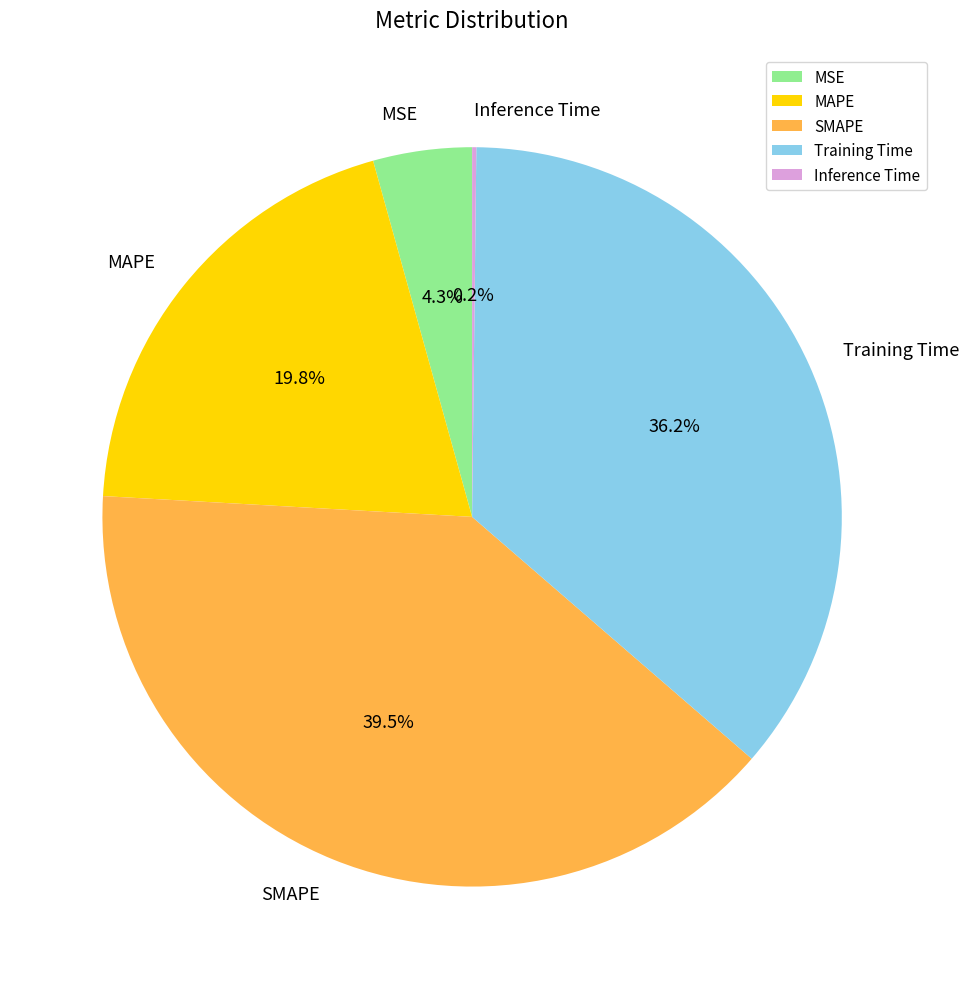

What percentage is NOT represented by MAPE?

80.2%